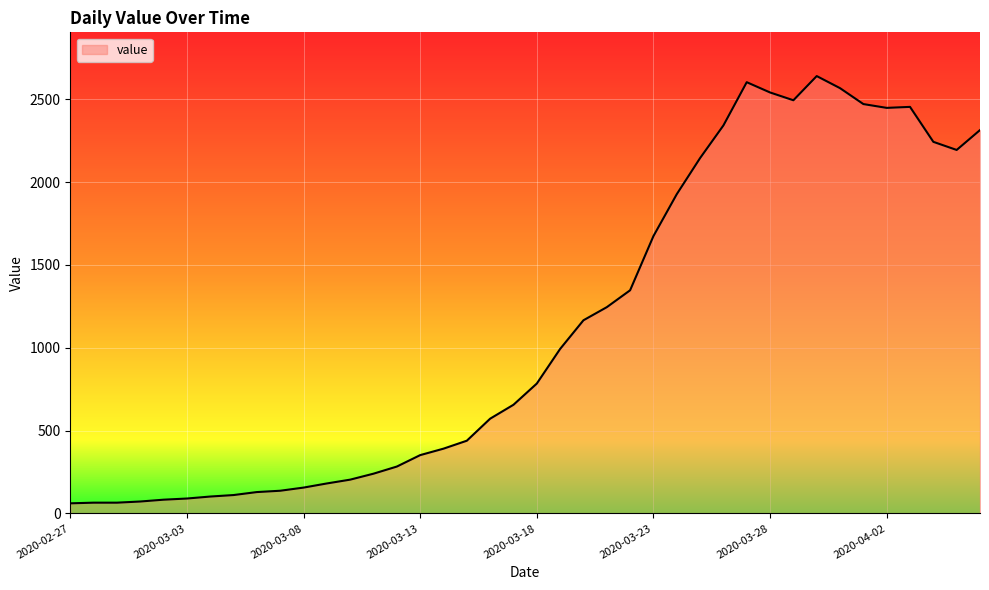

What is the smallest value displayed?

61